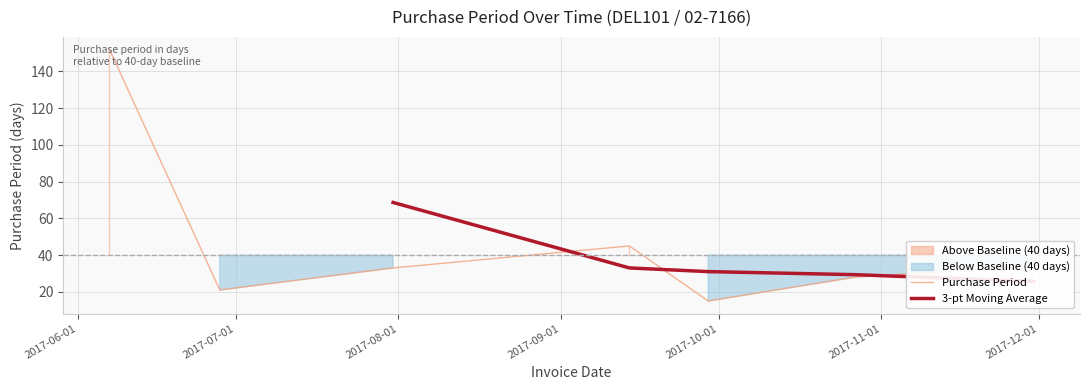

Rank the categories by value from lowest to highest.

2017-09-29, 2017-06-28, 2017-10-27, 2017-07-31, 2017-11-30, 2017-09-14, 2017-06-07